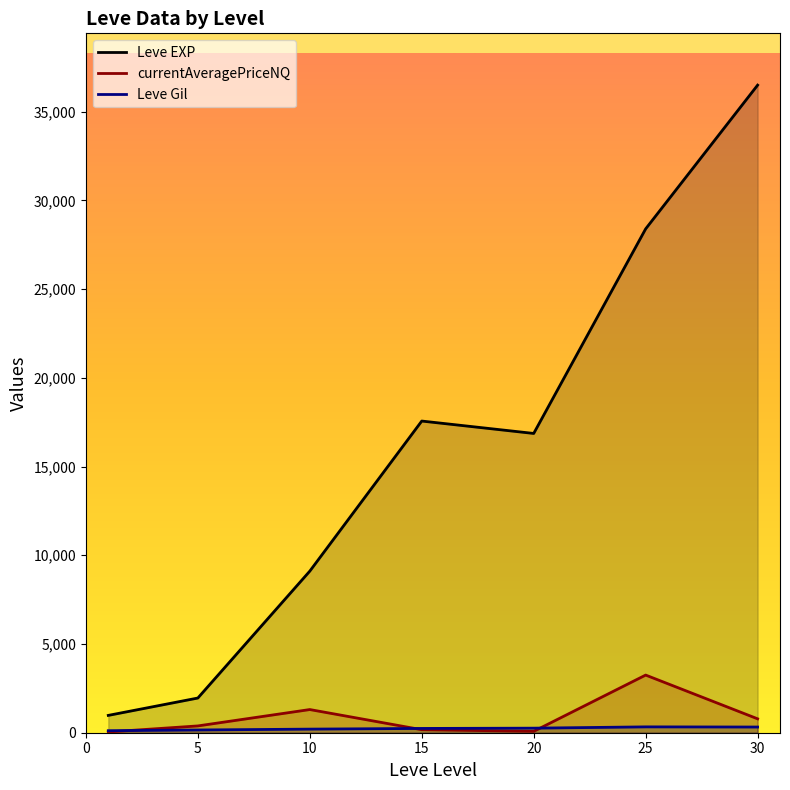

What is the average value of the Leve Gil series?

231.4